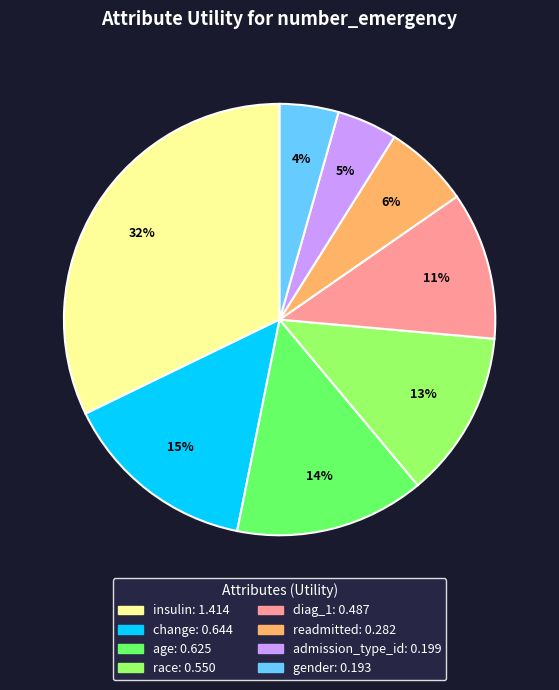

Is it true that insulin is 32% of the pie?

True